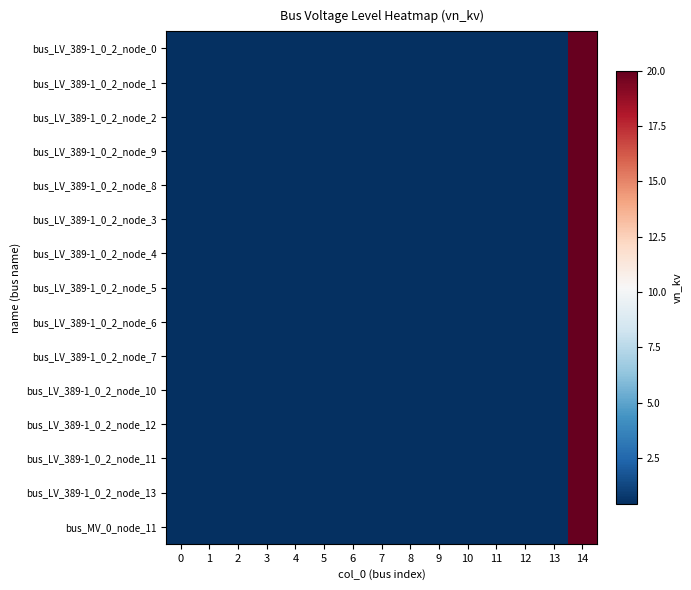

At which category is the sum across all series the highest?

14